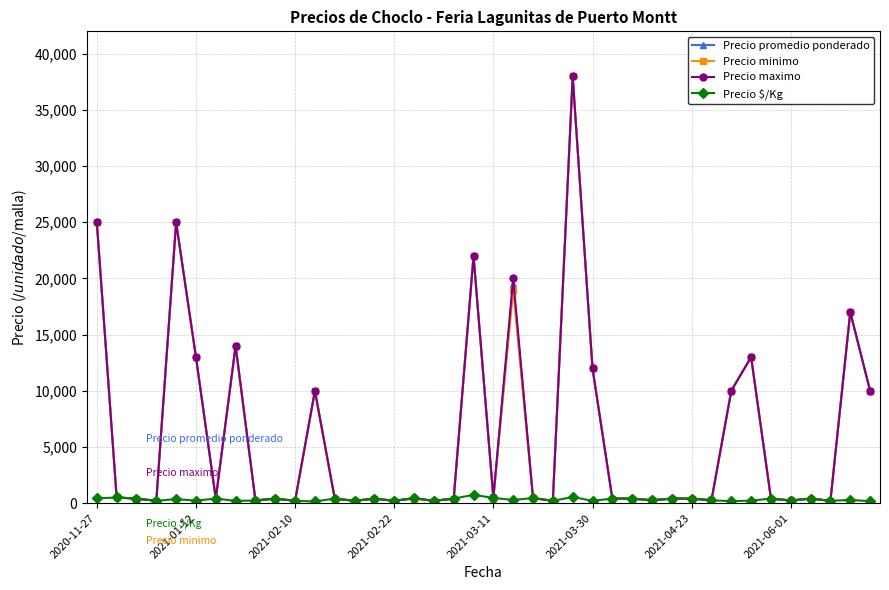

What is the highest value of the Precio maximo series?

38000